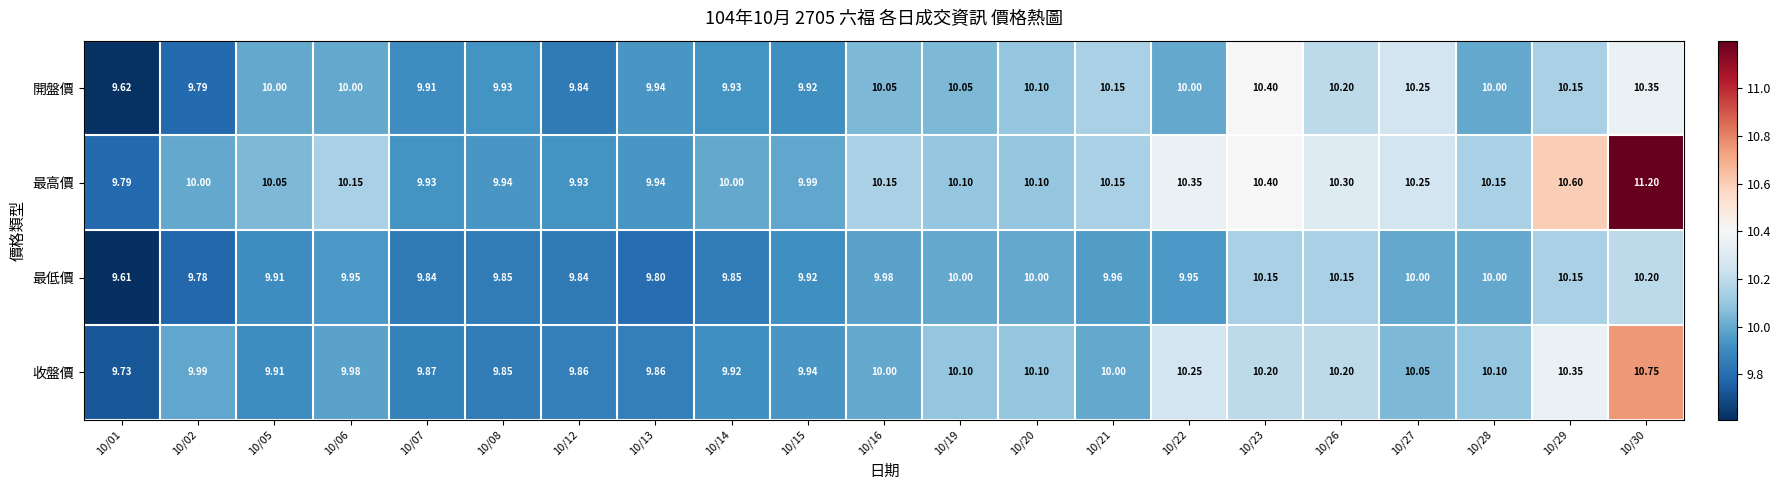

Between 10/02 and 10/06, which series saw the biggest shift?

開盤價